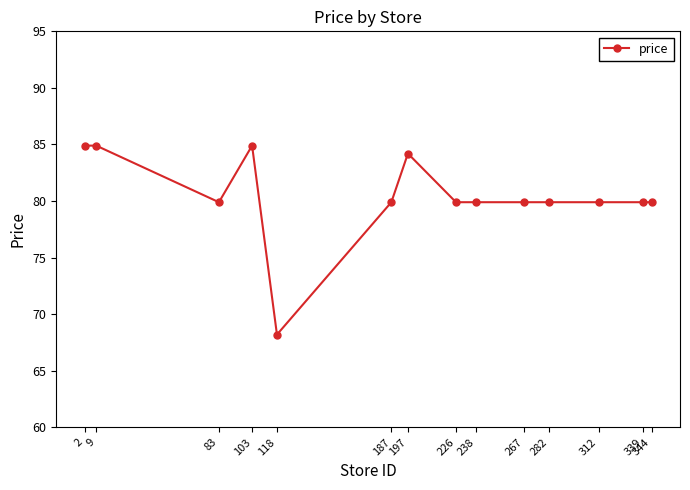

What is the change in value from 9 to 118?

-16.7